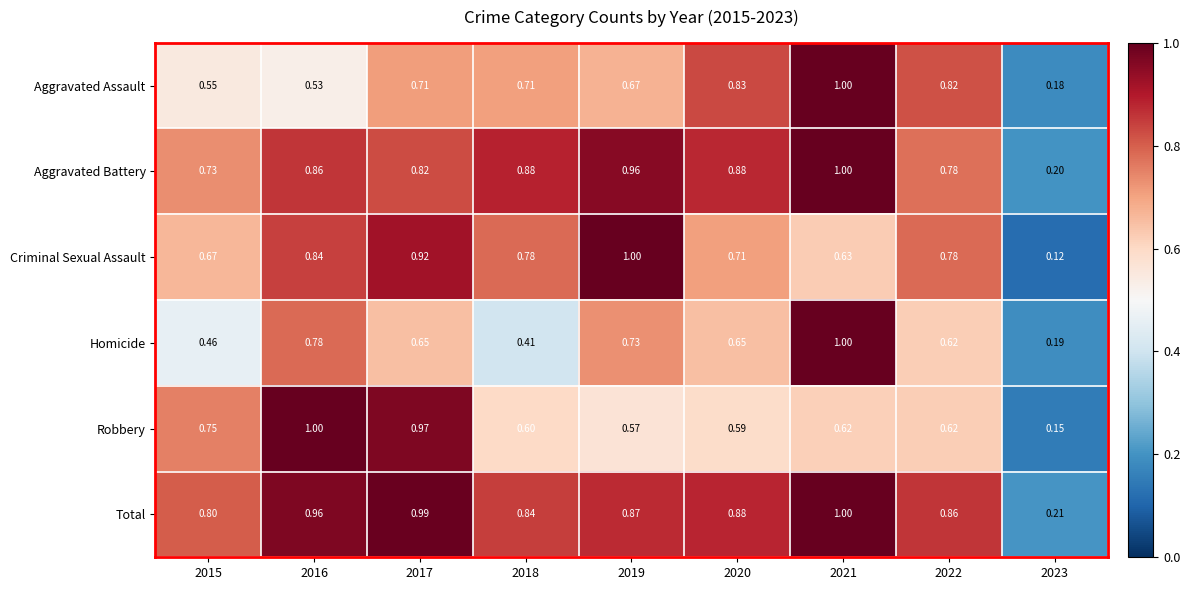

Which series has the widest spread of values?

Criminal Sexual Assault